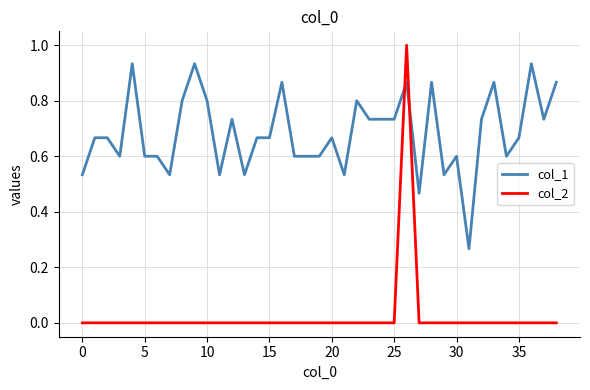

What is the maximum value shown in the chart?

1.0